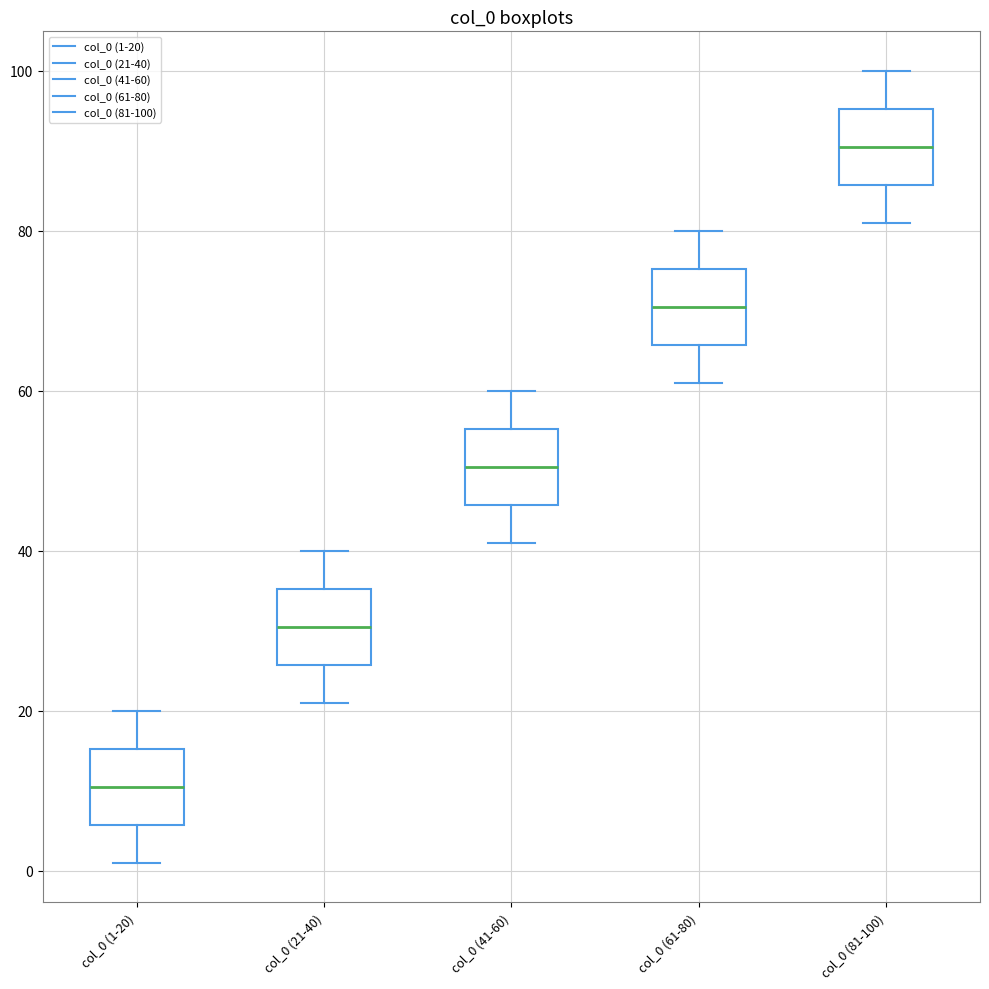

Reading left to right, read every box against the y-axis: the position of its median line, the range the box covers, and the ends of its whiskers. The values are not printed on the chart, so give them approximately, as read against the axis.

col_0 (1-20): median 10, box 6 to 16, whiskers 2 to 20
col_0 (21-40): median 30, box 26 to 36, whiskers 22 to 40
col_0 (41-60): median 50, box 46 to 56, whiskers 42 to 60
col_0 (61-80): median 70, box 66 to 76, whiskers 62 to 80
col_0 (81-100): median 90, box 86 to 96, whiskers 82 to 100